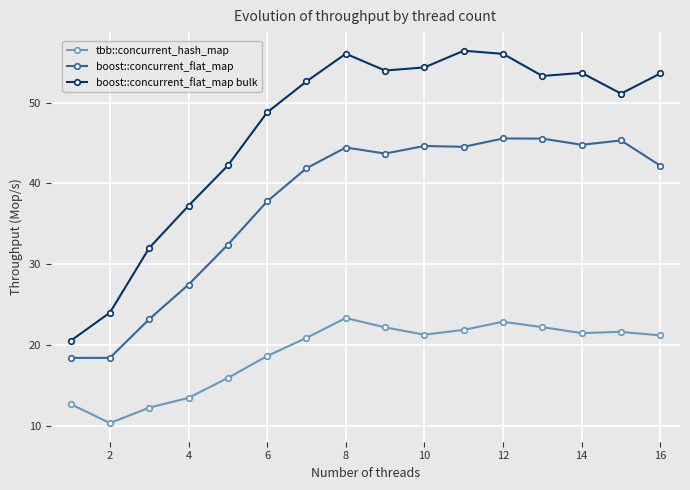

Which series has the largest total across all categories?

boost::concurrent_flat_map bulk